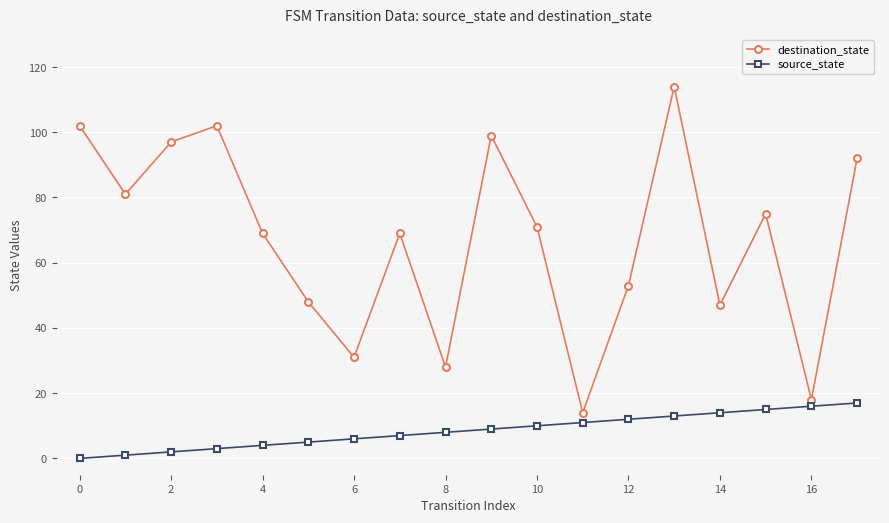

Which series has the widest spread of values?

destination_state